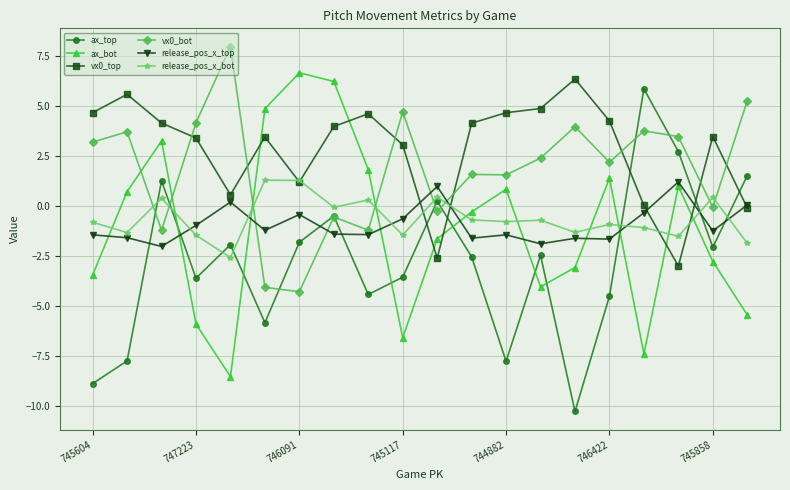

Which series has the widest spread of values?

ax_top